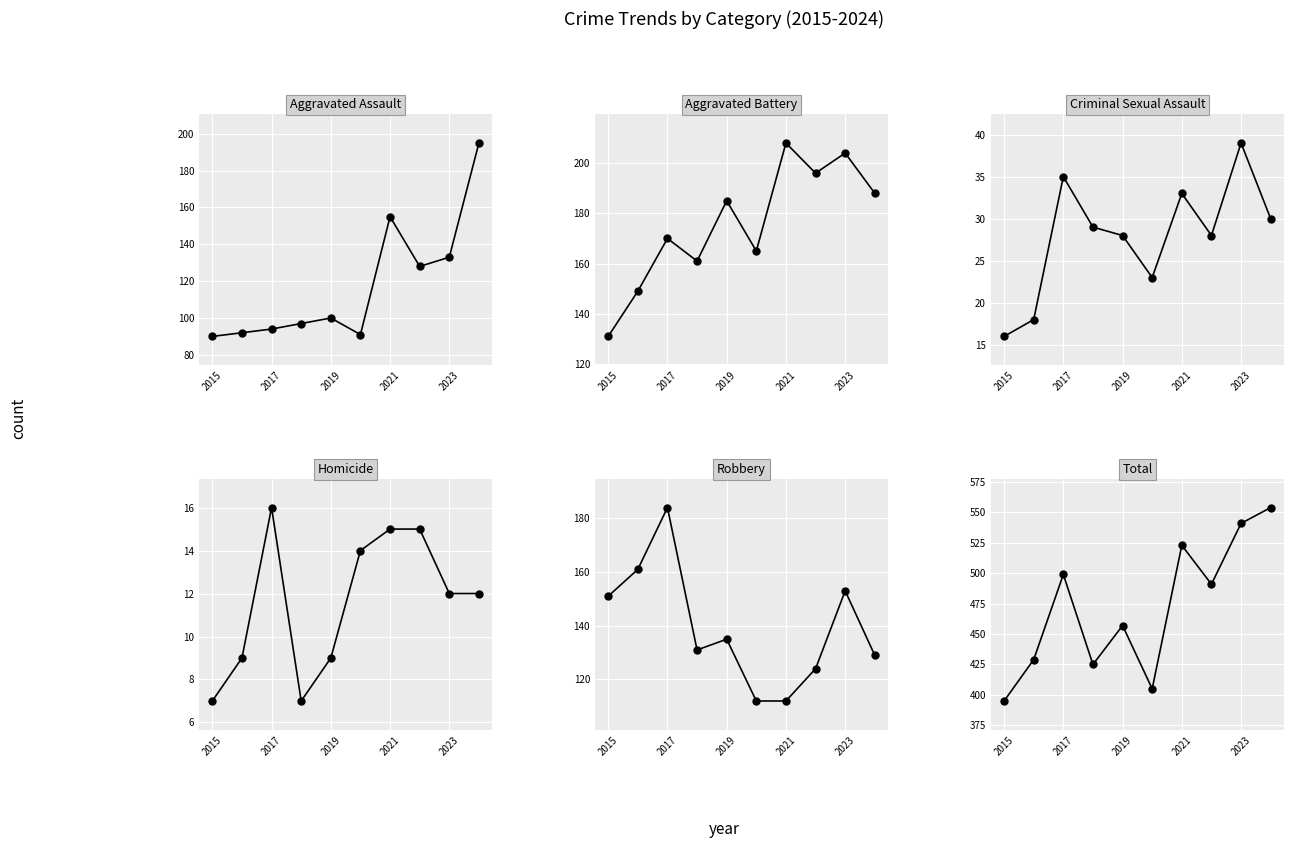

Where does the Aggravated Assault series first go above 100?

2021